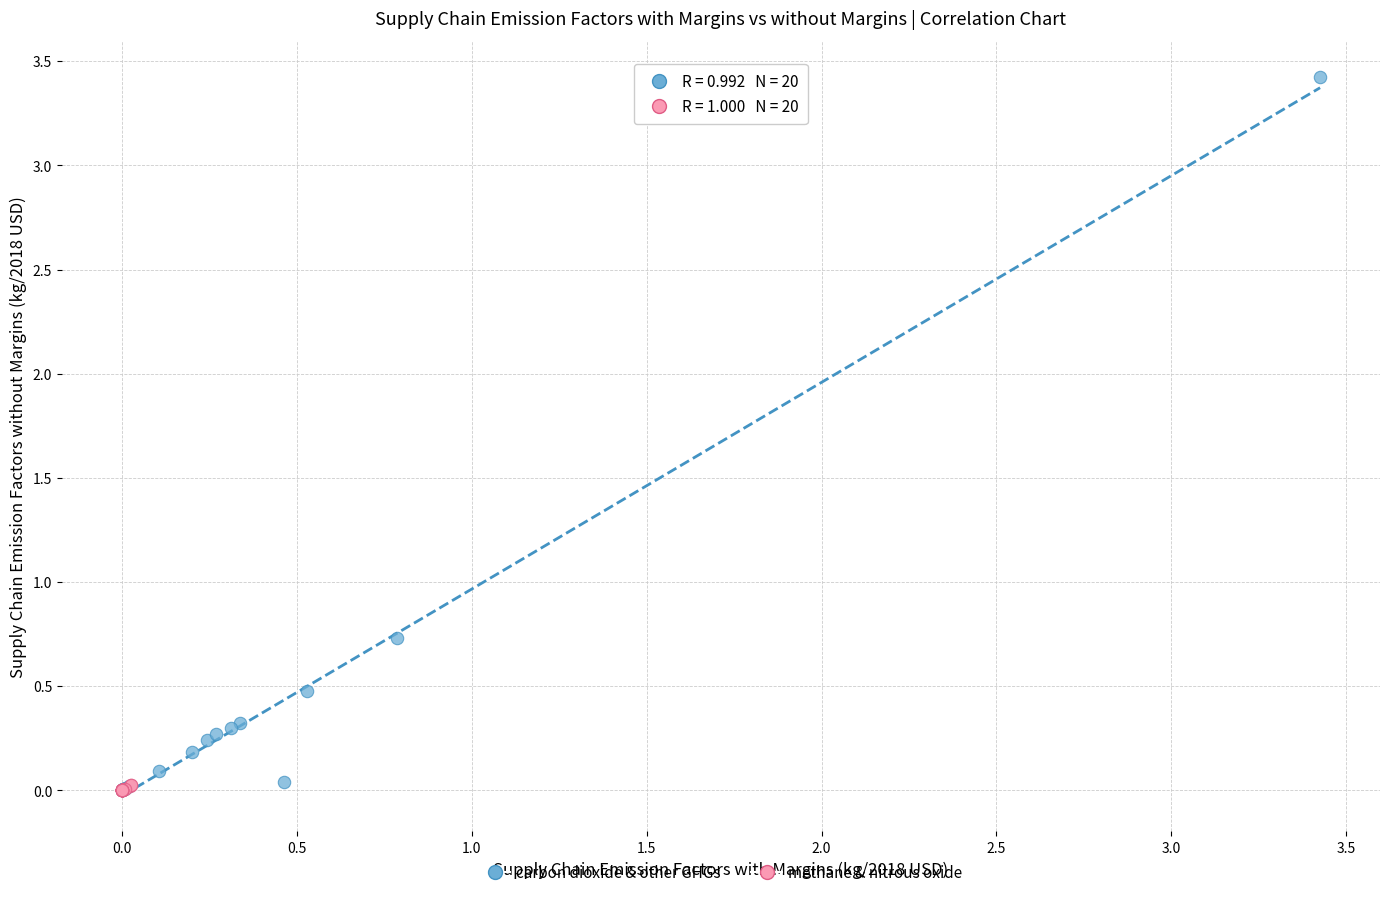

Which series has the largest Y range (max minus min)?

carbon dioxide & other GHGs